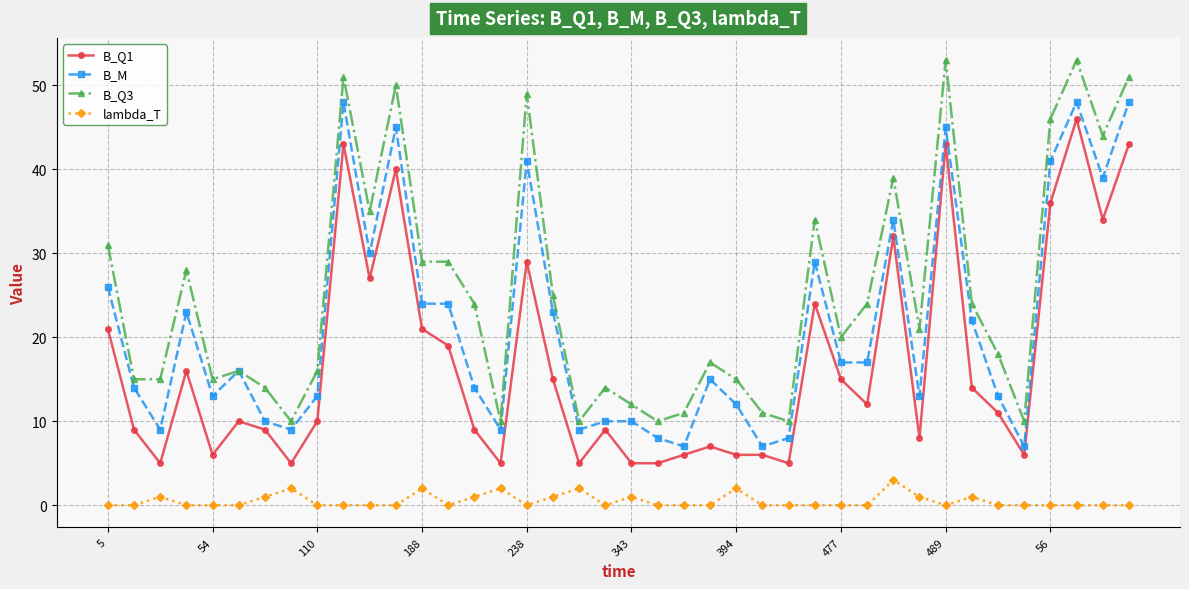

Rank the series by their average value, from lowest to highest.

lambda_T, B_Q1, B_M, B_Q3